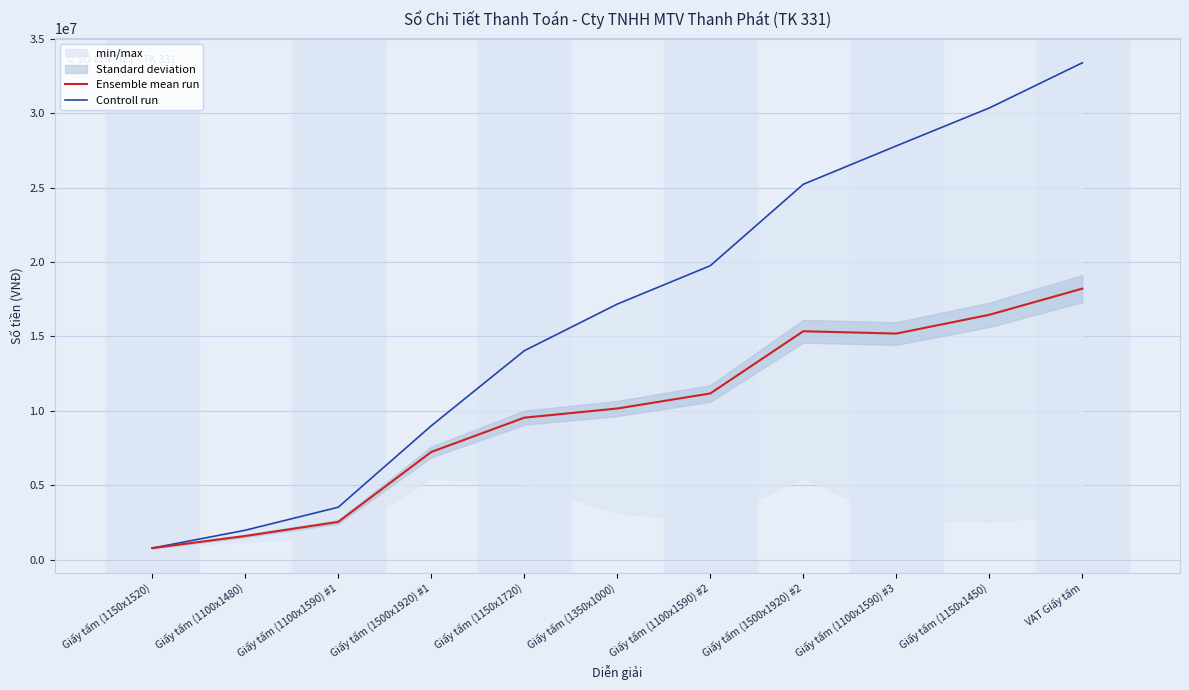

At which category does Ensemble mean run reach its first local valley?

Giấy tấm (1100x1590) #3